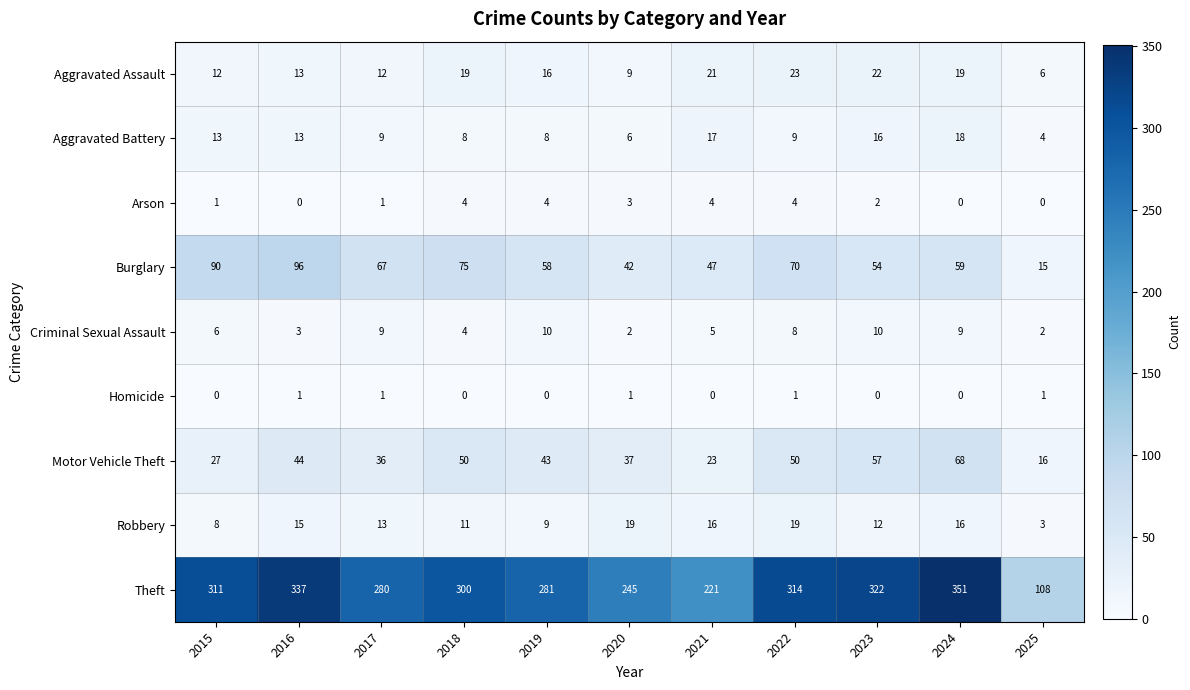

What is the approximate value of Criminal Sexual Assault at 2021?

5